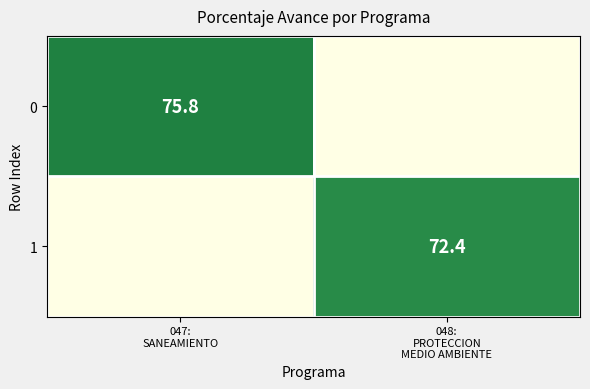

Is it true that 0 equals 75.8 at 047: SANEAMIENTO?

True